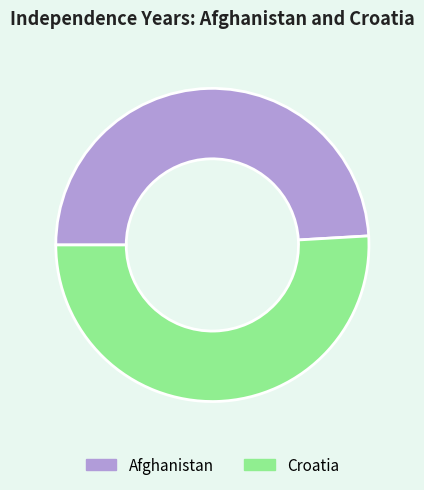

Do Afghanistan and Croatia together represent more than half of the pie?

Yes